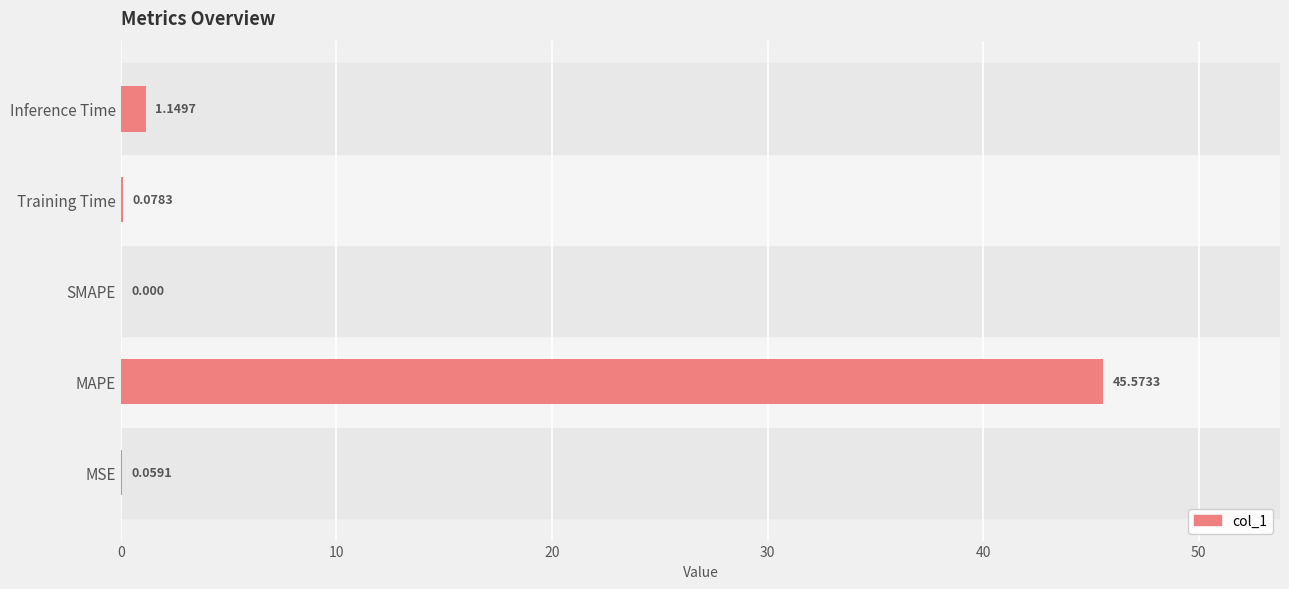

Which category has the highest value across all series?

MAPE